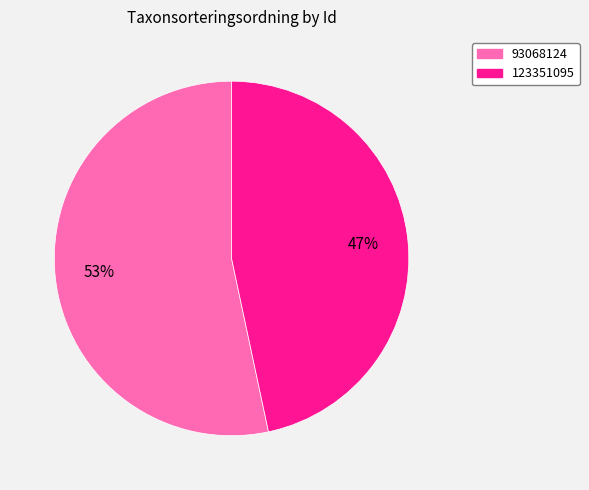

What is the largest slice in the pie chart?

93068124